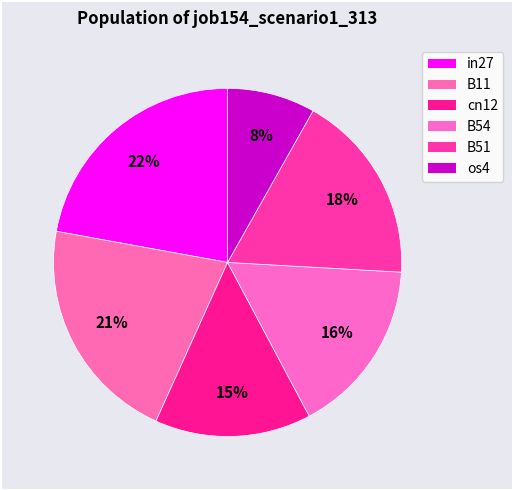

How many slices are in this pie chart?

6